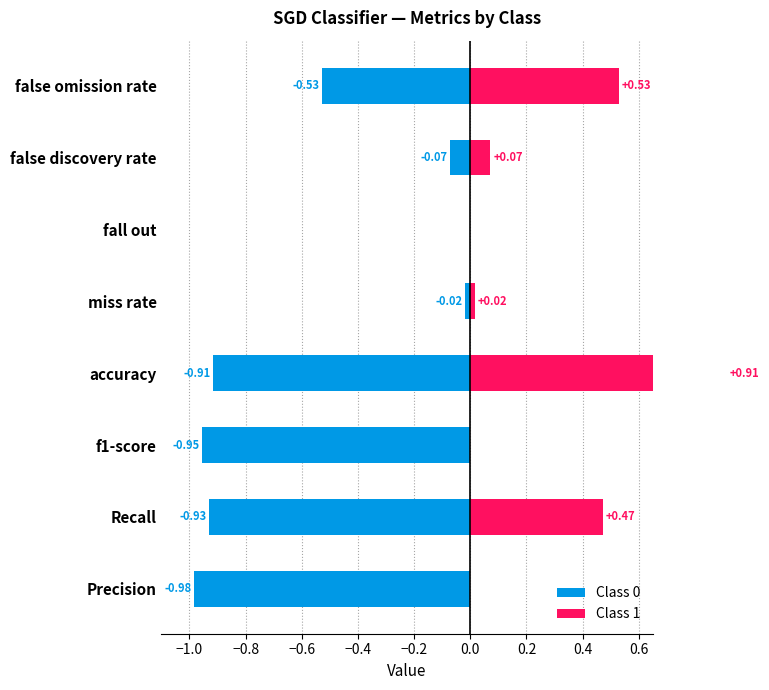

Are the bars horizontal?

Yes